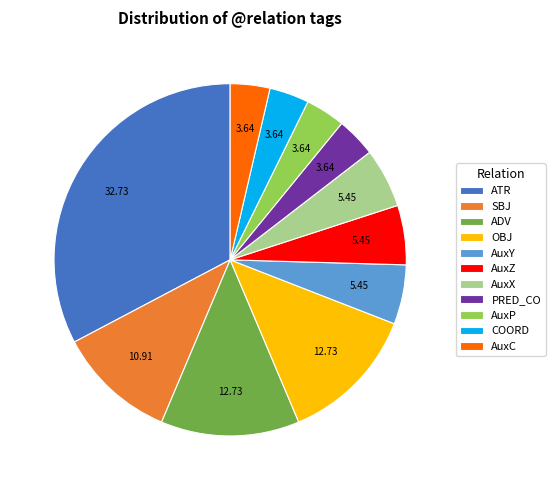

What is the largest slice in the pie chart?

ATR